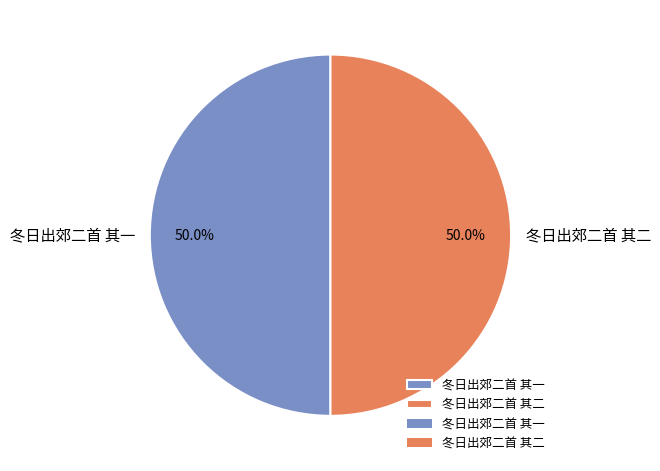

How many segments does this pie chart have?

2